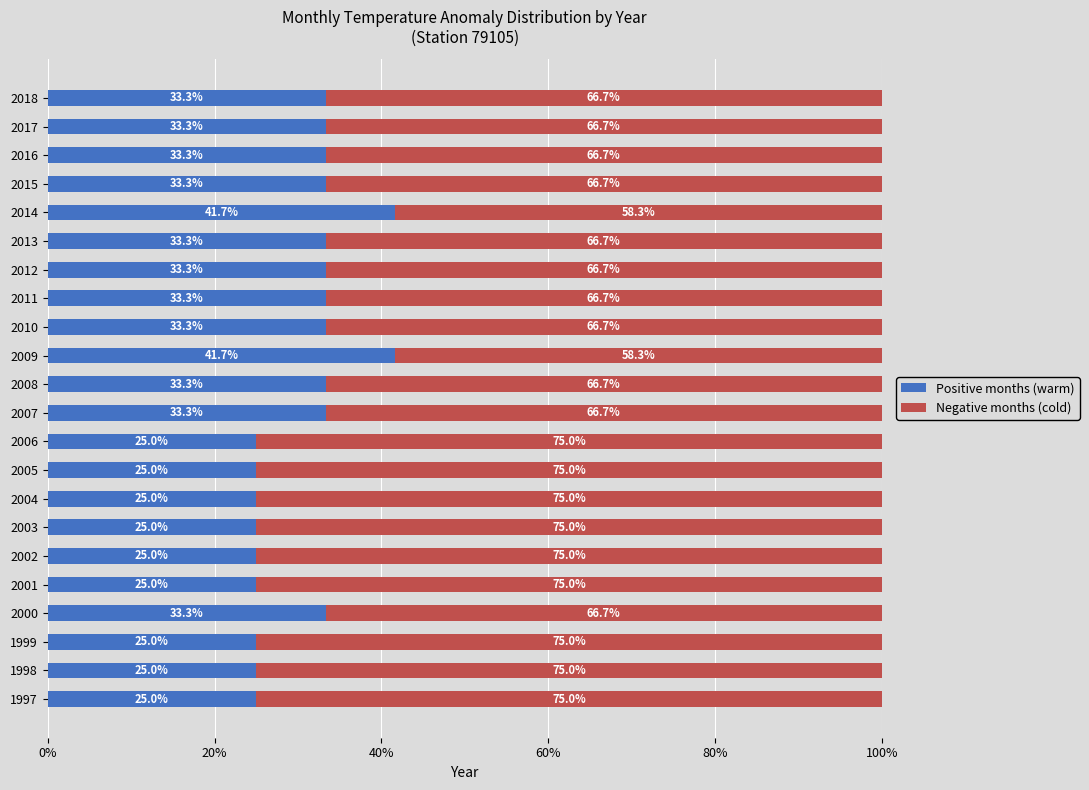

True or false: Positive months (warm) has a value of 33.3 at 2015.

True